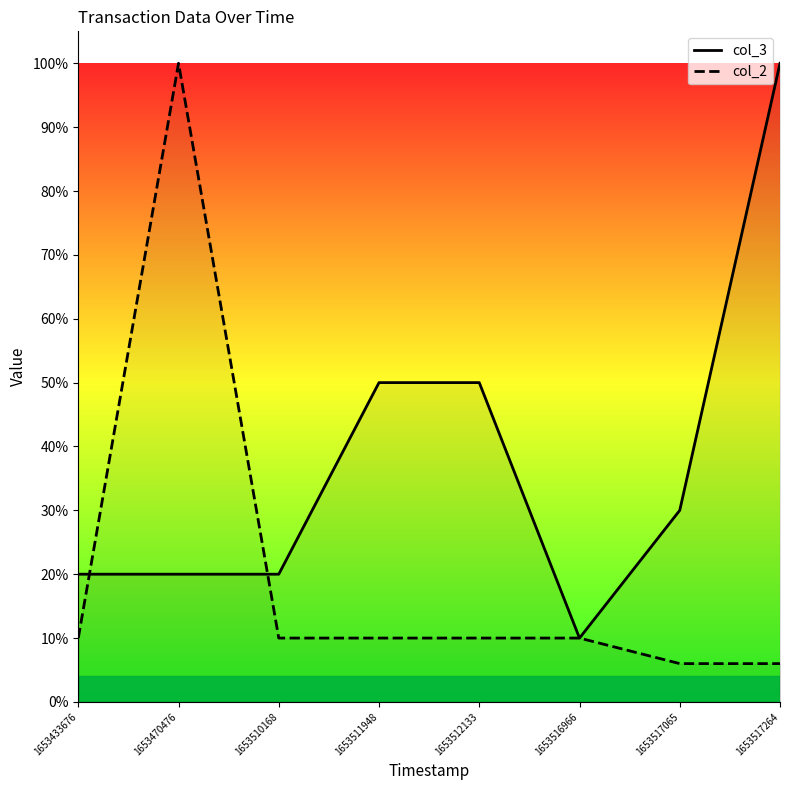

At which category is the sum across all series the highest?

1653470476